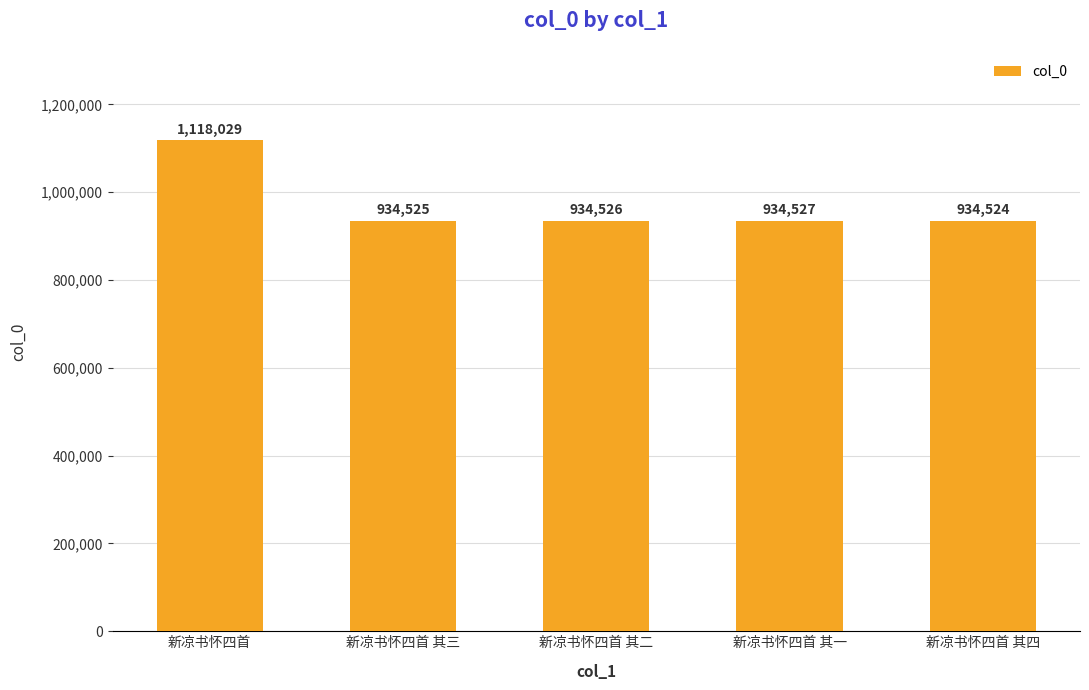

How many data points does each series have?

5